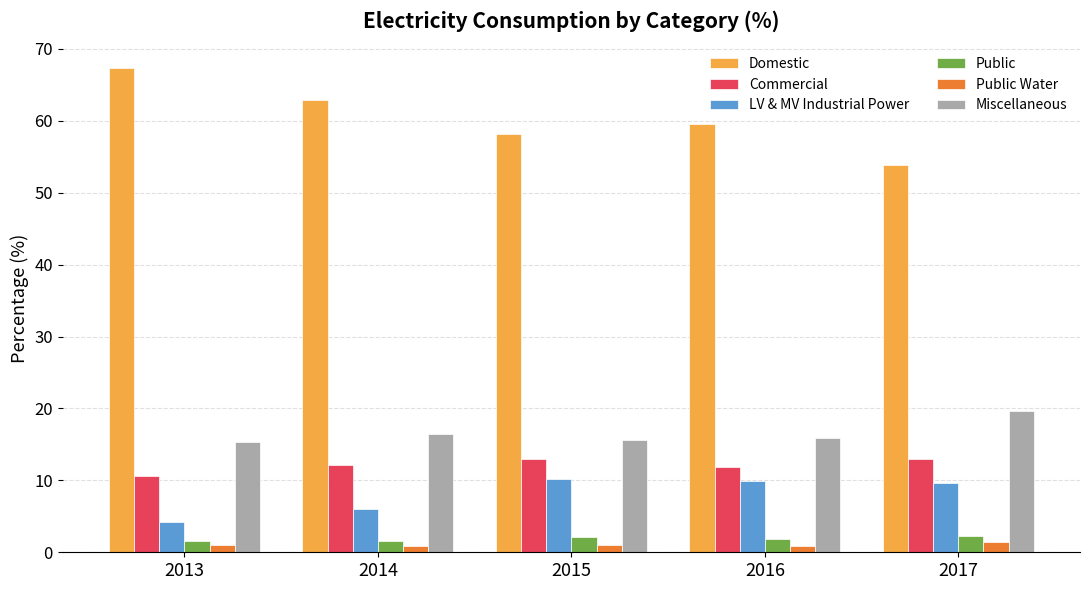

The LV & MV Industrial Power series shows 15.7 at 2017. True or false?

False